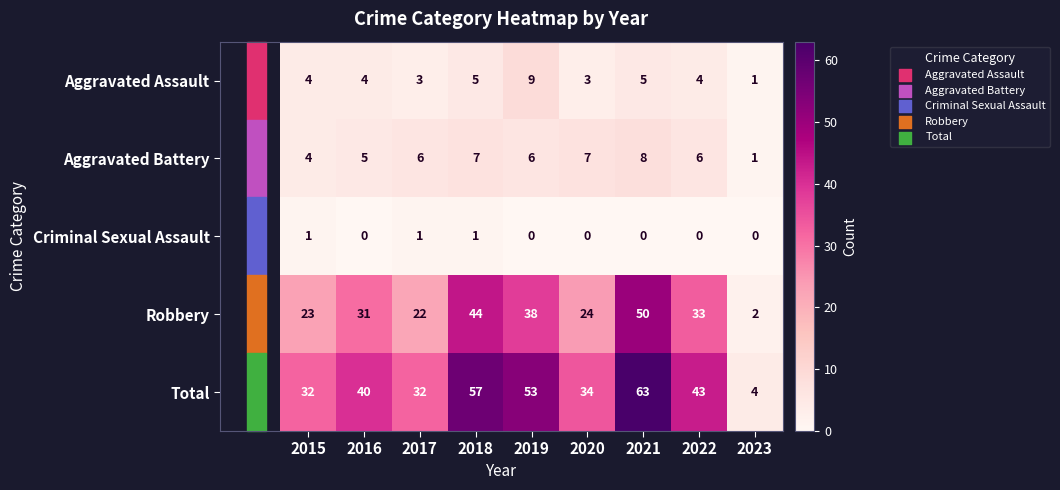

Rank the series by their maximum value, from lowest to highest.

Criminal Sexual Assault, Aggravated Battery, Aggravated Assault, Robbery, Total